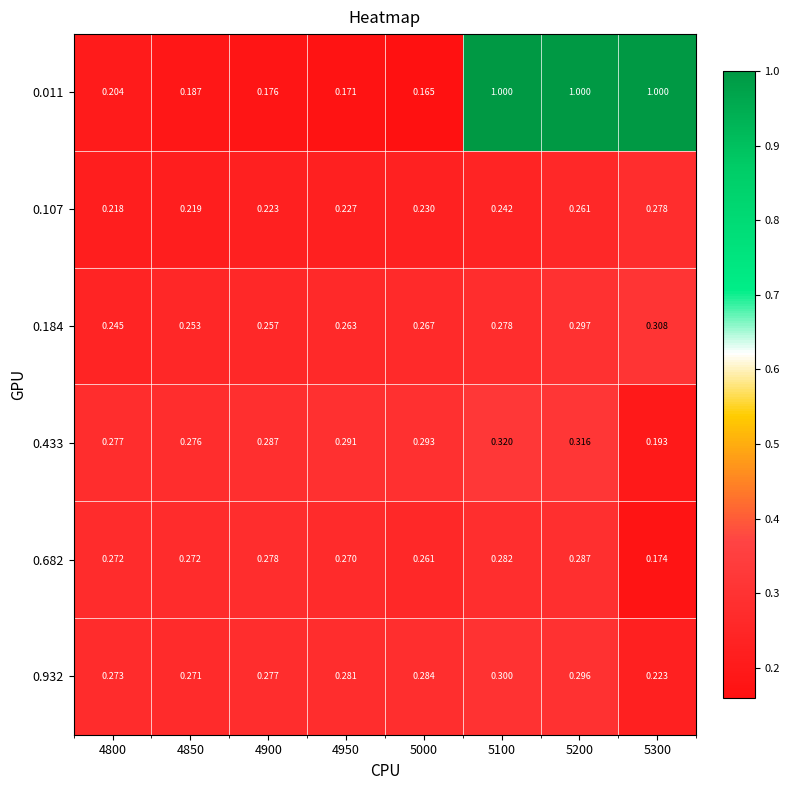

Reading left to right, transcribe all the data shown in this chart.

0.011: 4800=0.2	4850=0.2	4900=0.2	4950=0.2	5000=0.2	5100=1.0	5200=1.0	5300=1.0
0.107: 4800=0.2	4850=0.2	4900=0.2	4950=0.2	5000=0.2	5100=0.2	5200=0.3	5300=0.3
0.184: 4800=0.2	4850=0.3	4900=0.3	4950=0.3	5000=0.3	5100=0.3	5200=0.3	5300=0.3
0.433: 4800=0.3	4850=0.3	4900=0.3	4950=0.3	5000=0.3	5100=0.3	5200=0.3	5300=0.2
0.682: 4800=0.3	4850=0.3	4900=0.3	4950=0.3	5000=0.3	5100=0.3	5200=0.3	5300=0.2
0.932: 4800=0.3	4850=0.3	4900=0.3	4950=0.3	5000=0.3	5100=0.3	5200=0.3	5300=0.2